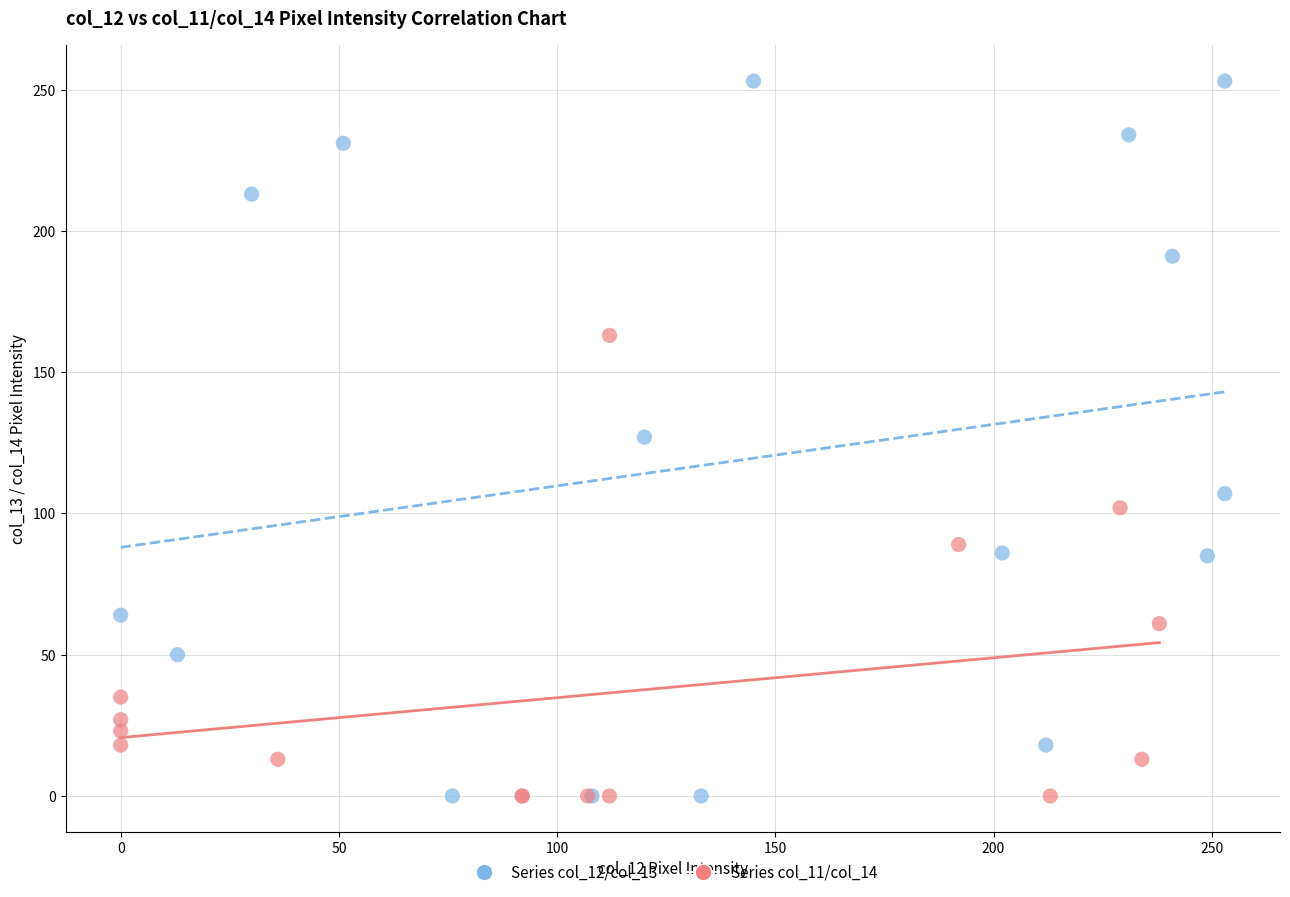

Which series contains the highest Y value?

Series col_12/col_13